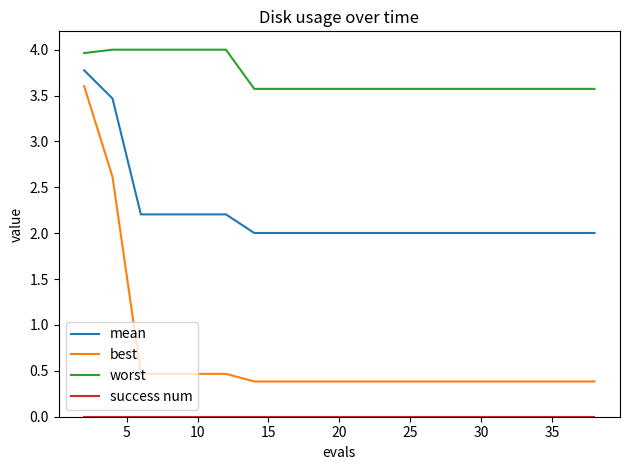

What is the difference between the maximum and minimum values in the mean series?

1.8